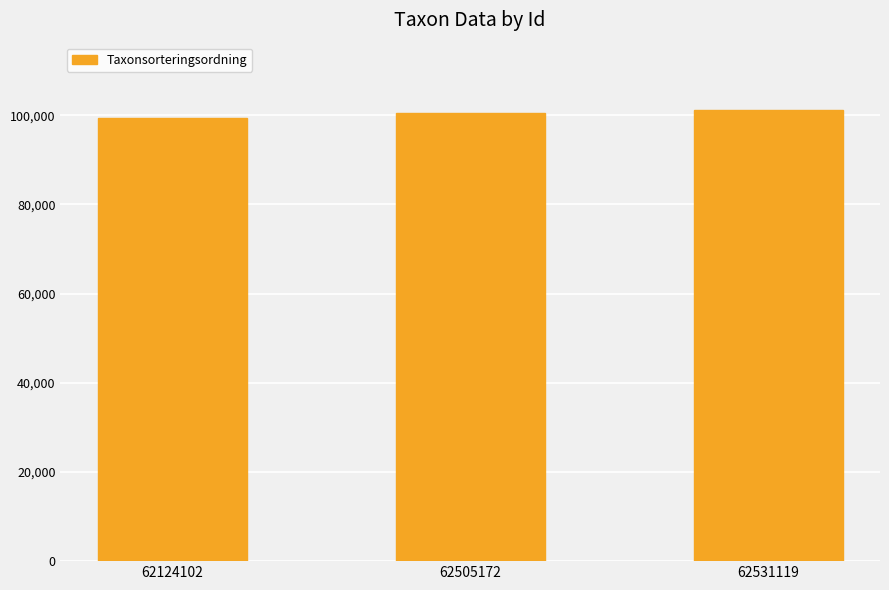

Reading left to right, what are all the values shown in this chart?

99398	100515	101120